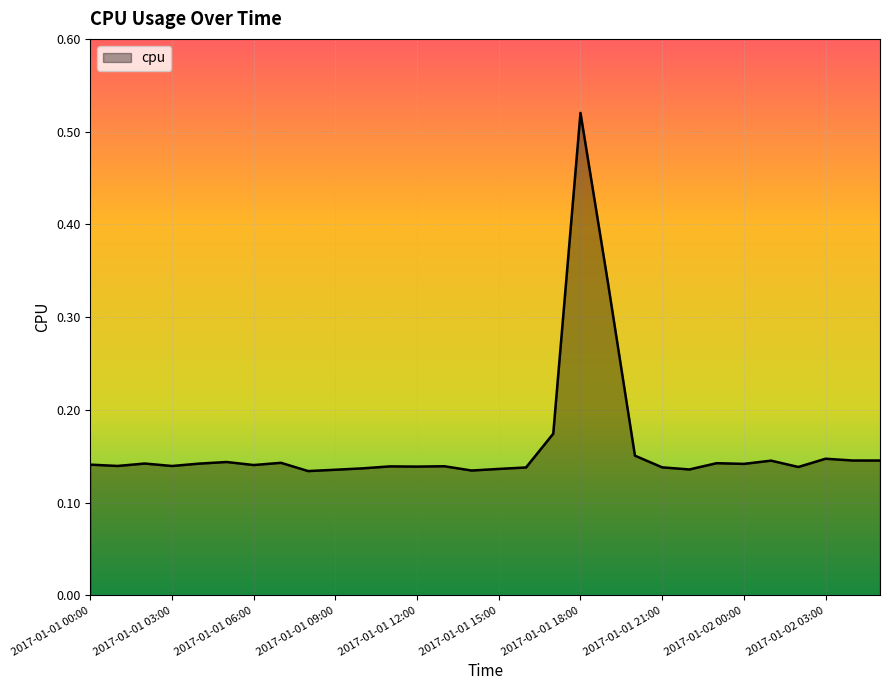

How many lines are shown in the chart?

1